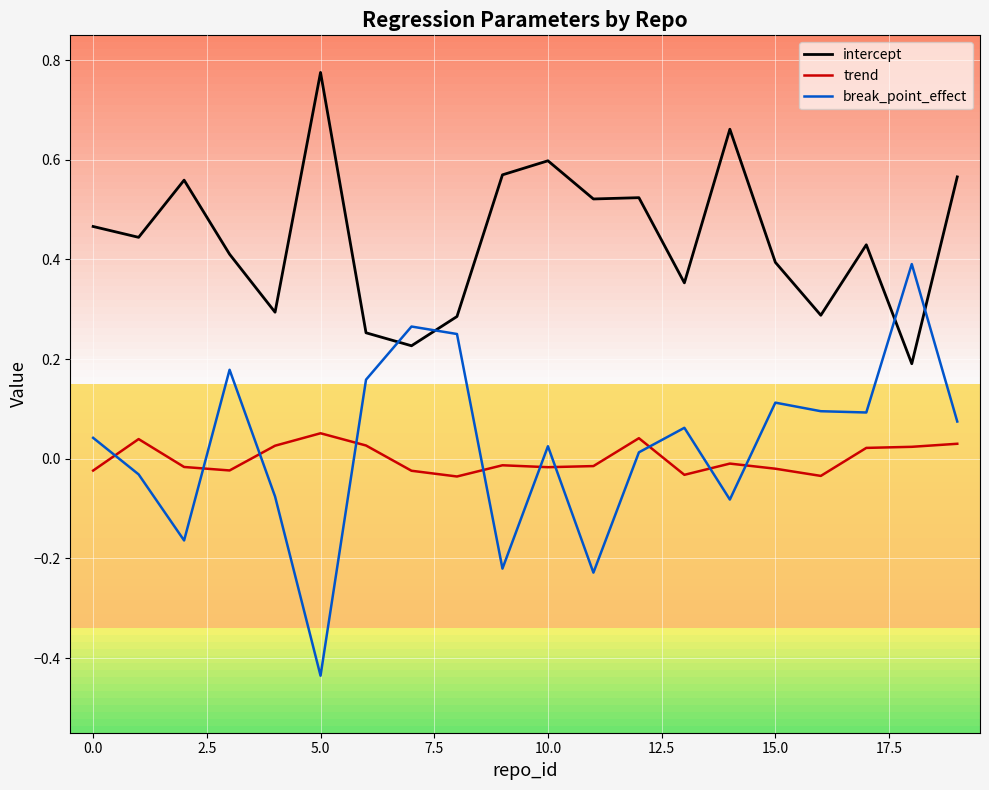

Which series has the largest range (max minus min)?

break_point_effect